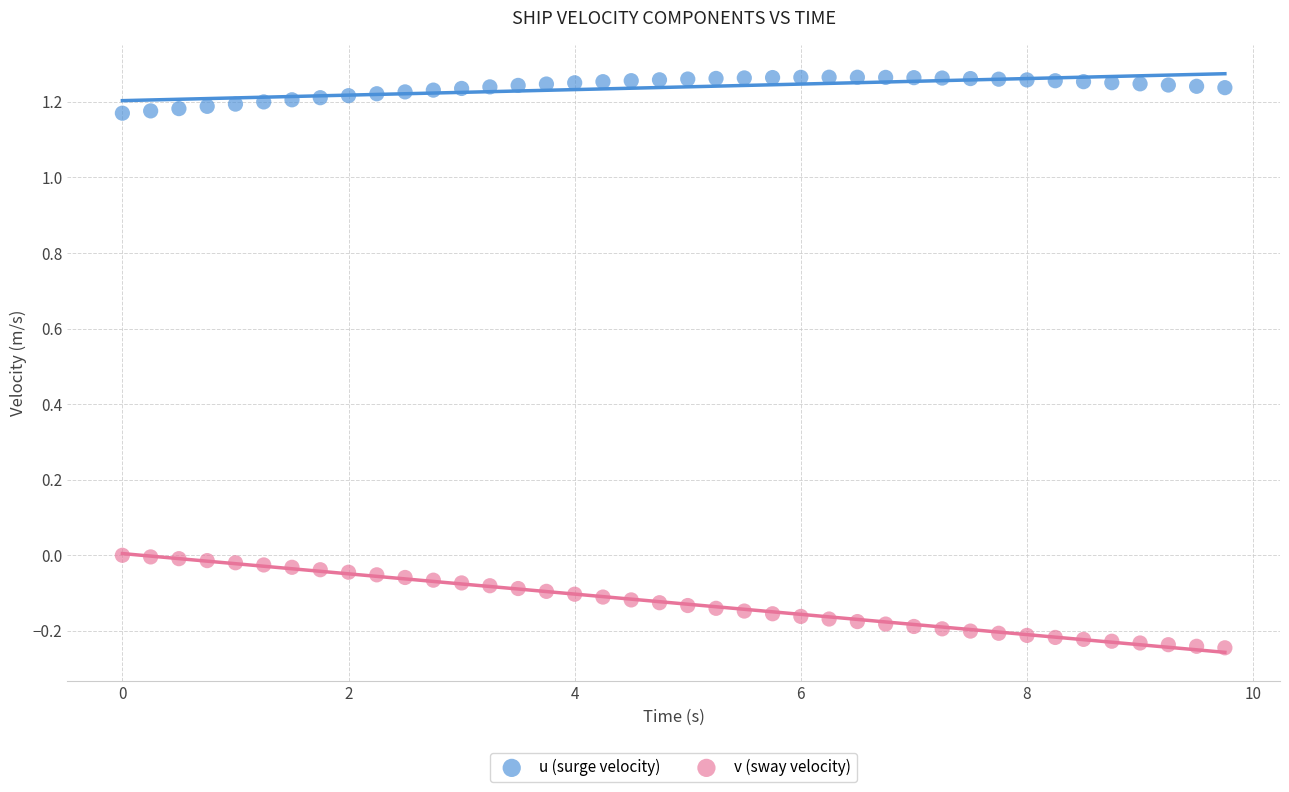

Which series reaches the maximum Y coordinate?

u (surge velocity)